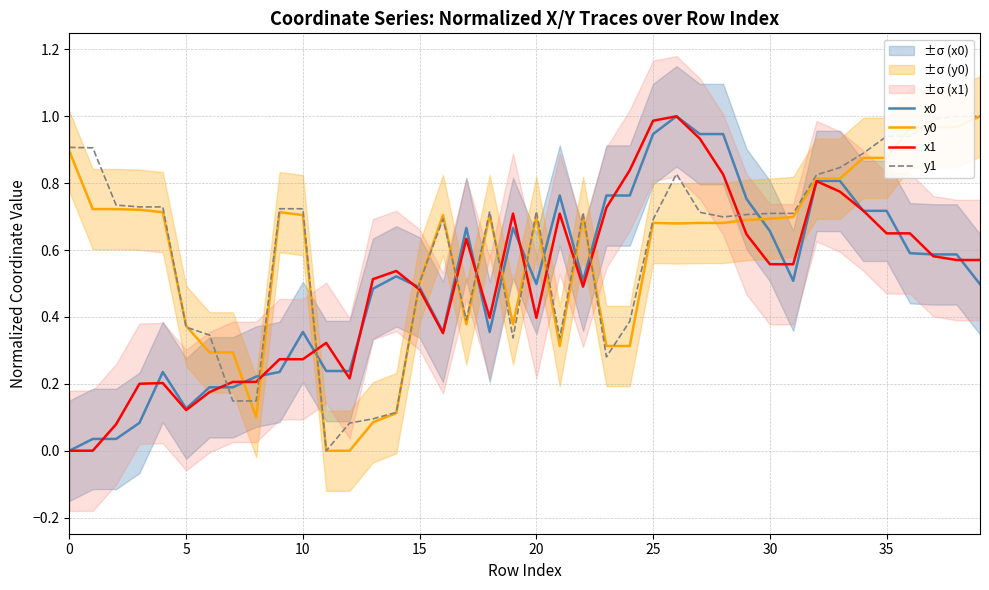

What is the value of the y0 point at the 21st from the left?

0.7